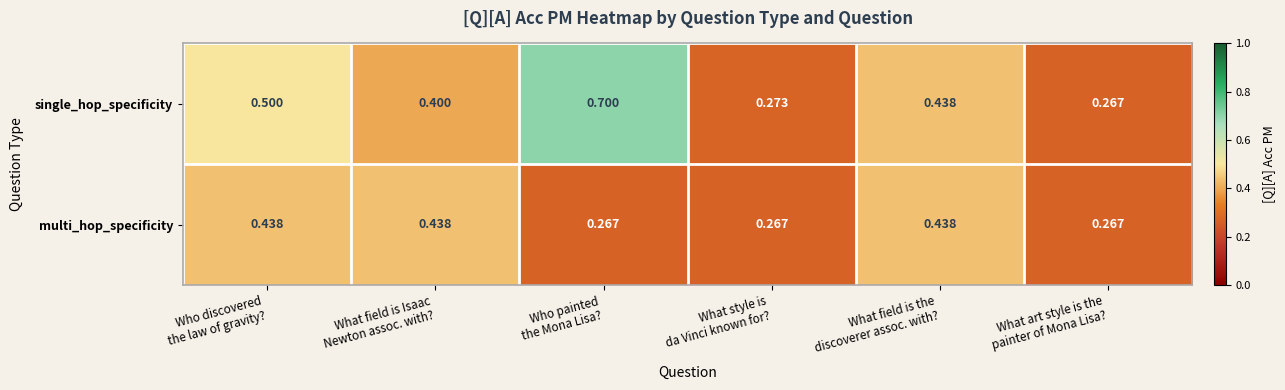

Which series has the widest spread of values?

single_hop_specificity